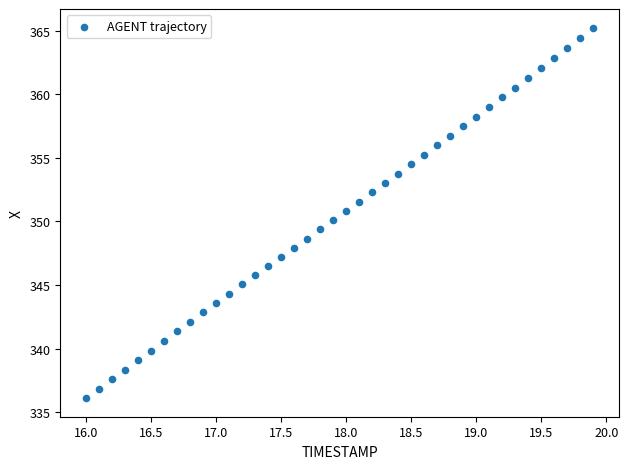

What is the range of X values (max minus min)?

3.9